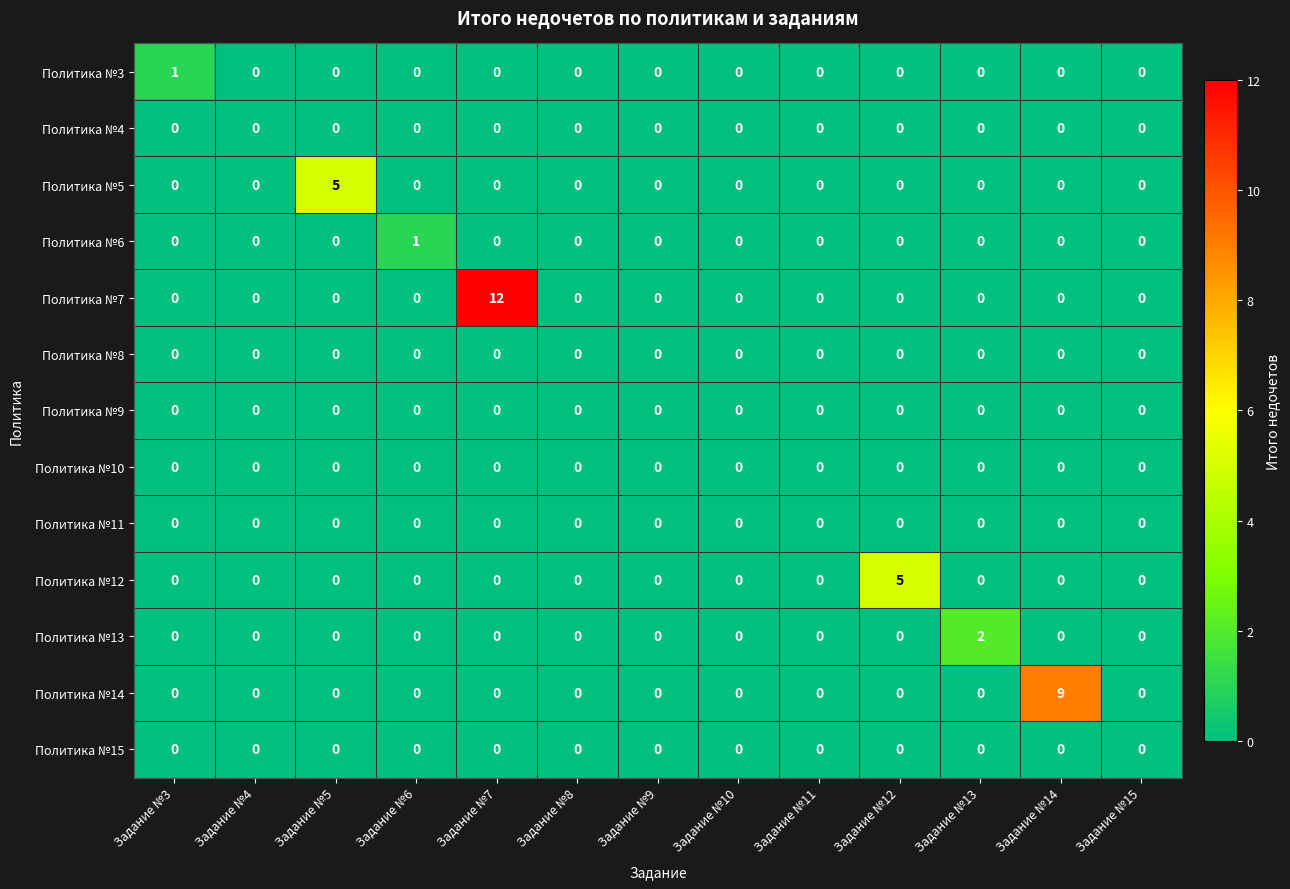

Which series changed the most between Задание №3 and Задание №10?

Политика №3